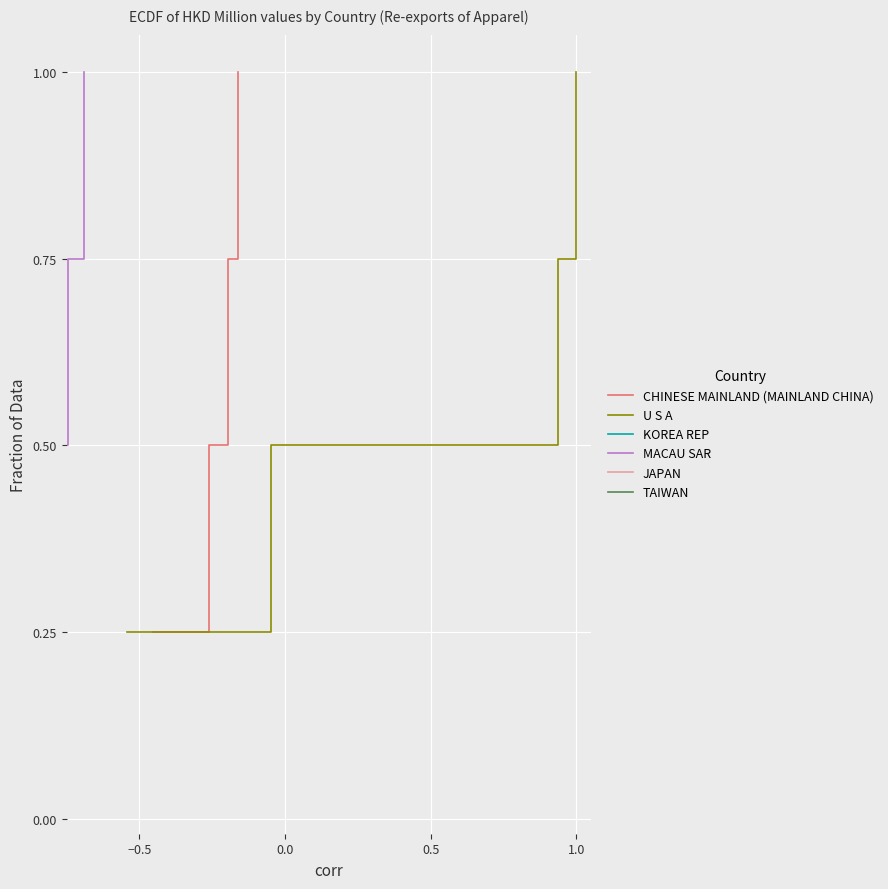

The TAIWAN series shows 0.2 at 0.0. True or false?

False